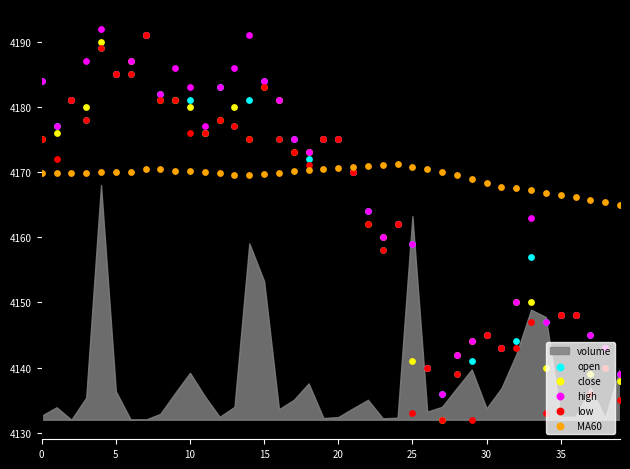

What is the total value across all series at 10?

20893.8